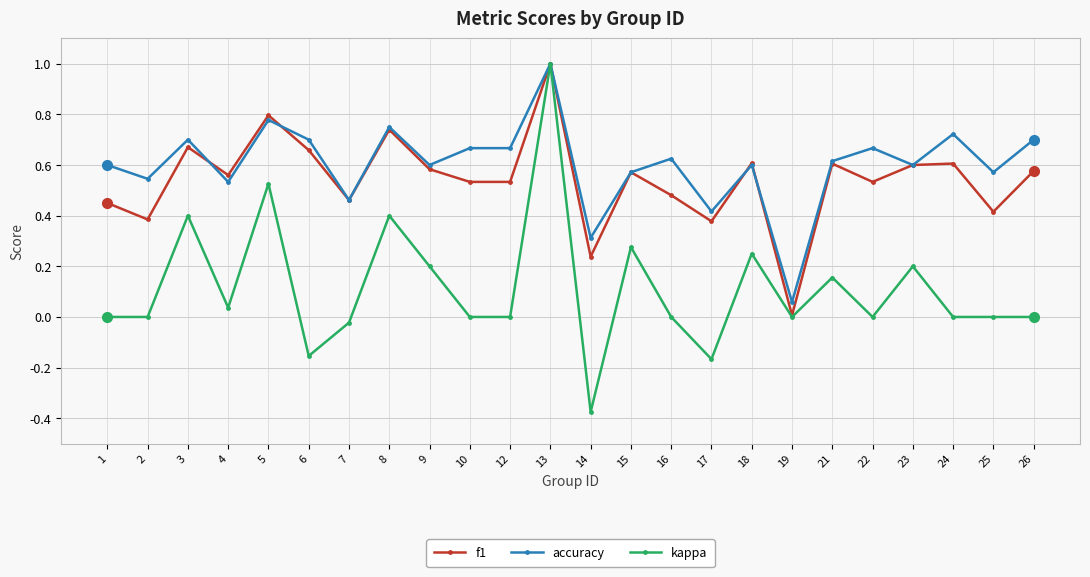

What is the greatest value displayed?

1.0